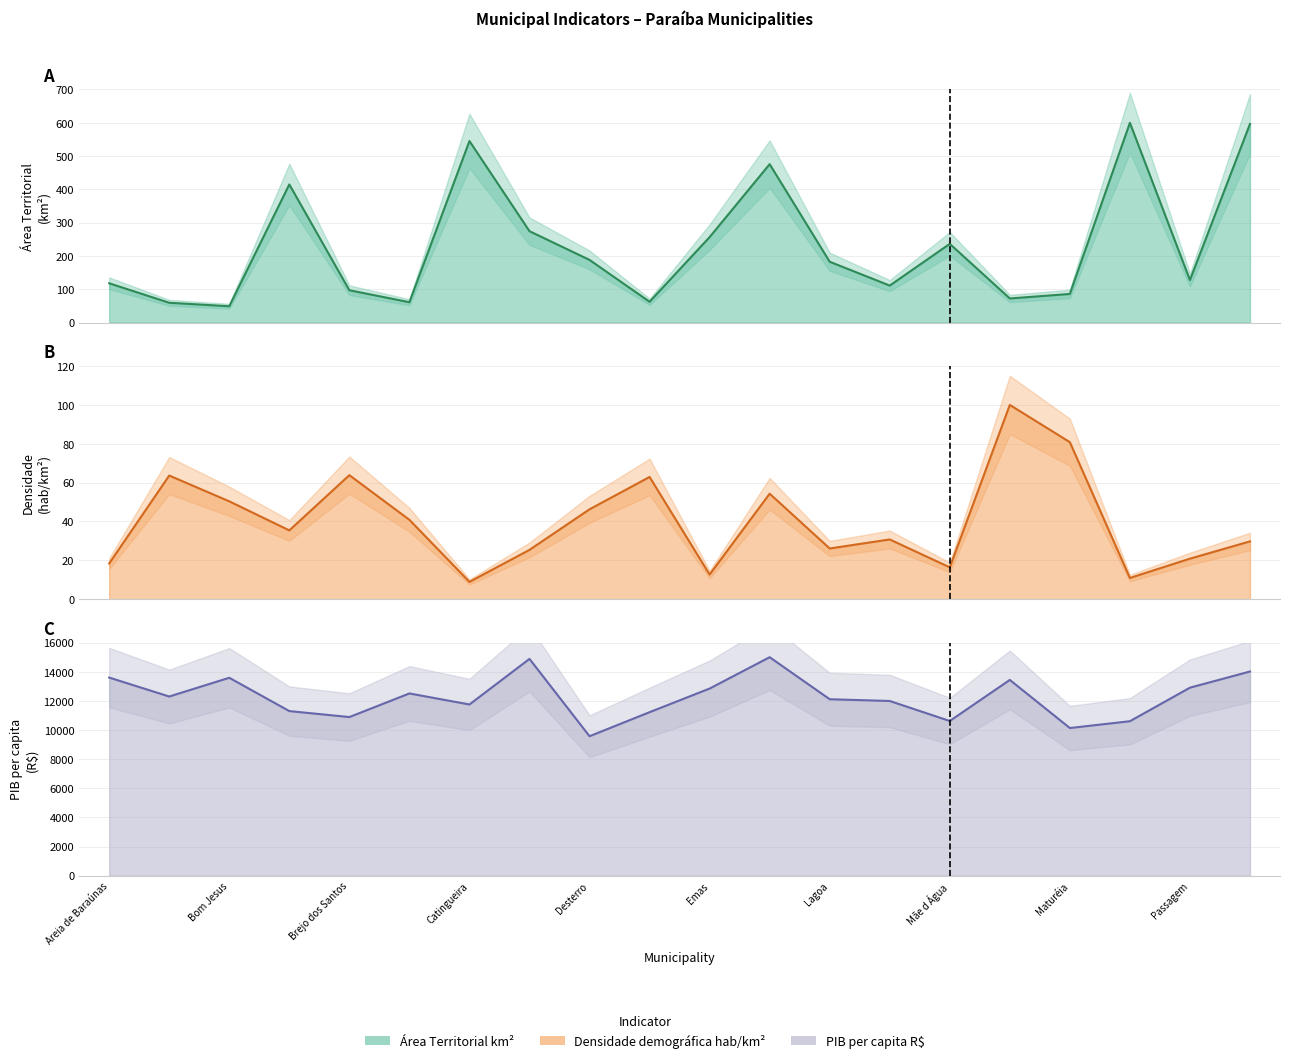

Which category has the lowest value in the Área Territorial km² series?

Bom Jesus